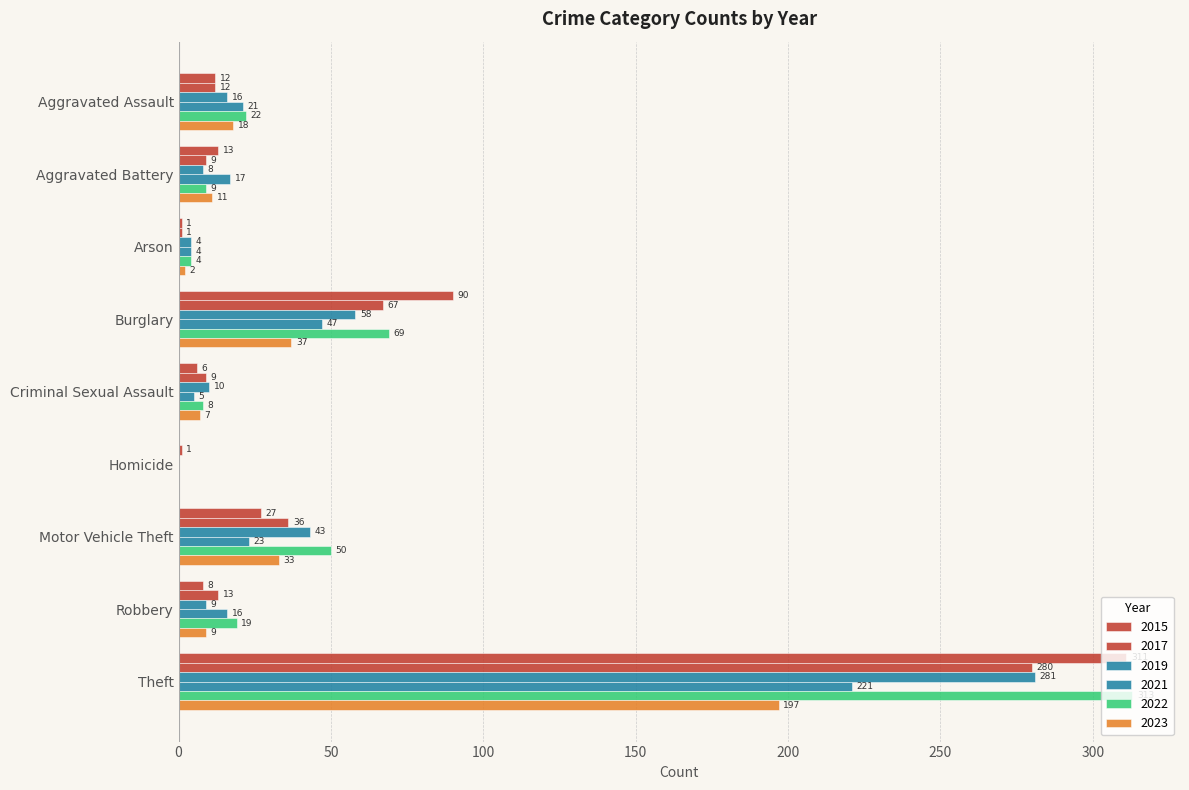

How many values in 2021 are above zero?

8